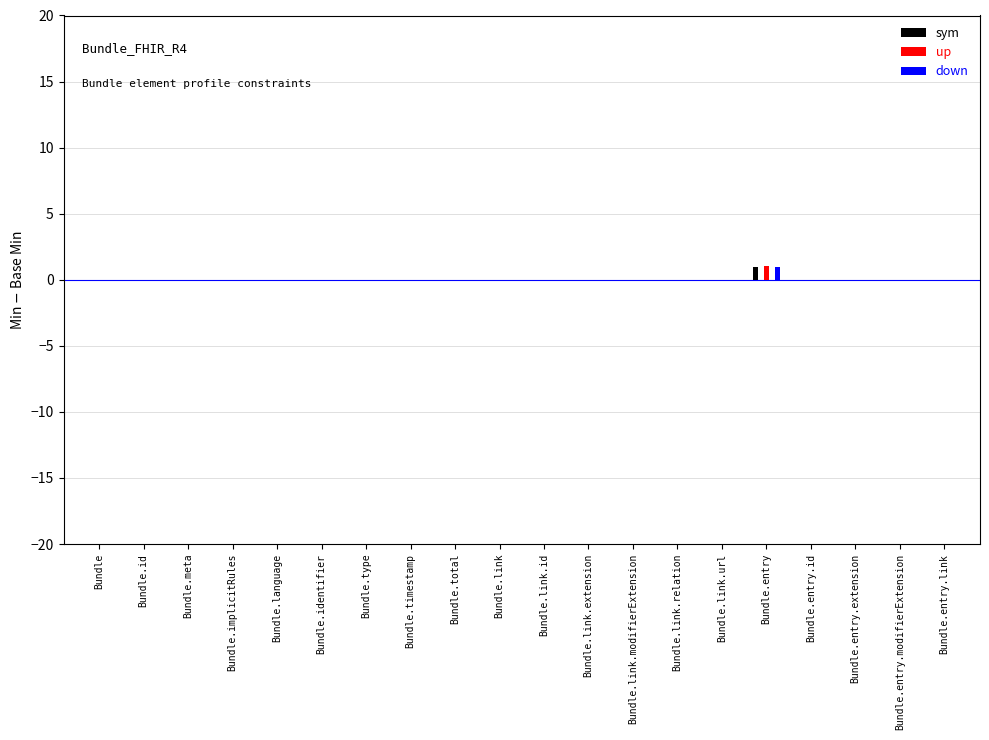

The value of up at Bundle.link.relation is 0.0. True or false?

True